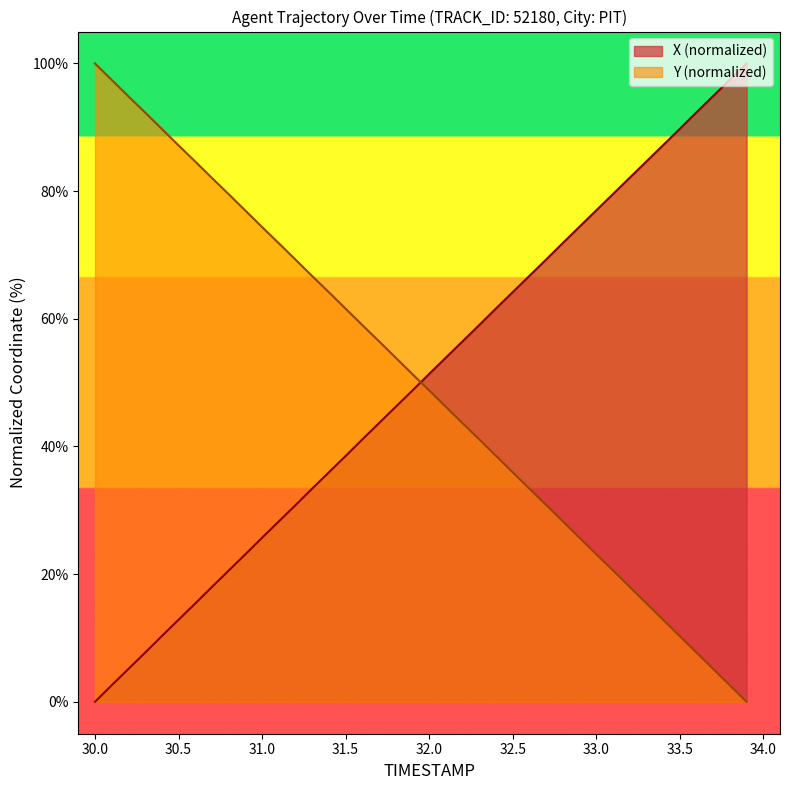

Is it true that Y (normalized) equals 61.6 at 31.5?

True